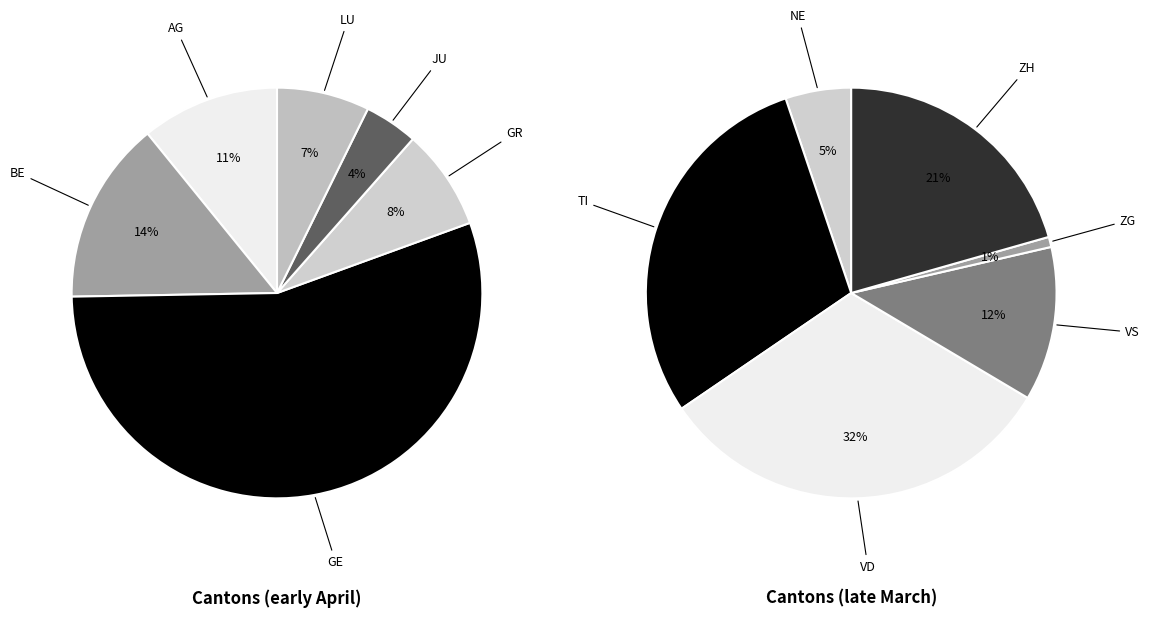

Is it true that VD is 5% of the pie?

False